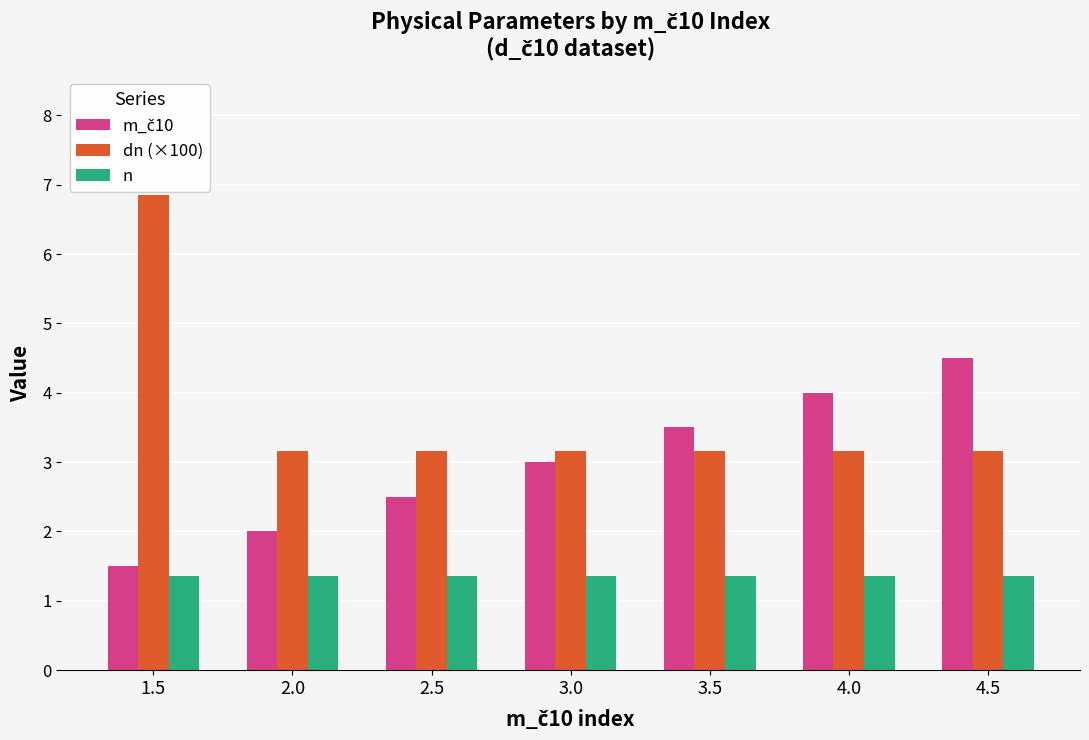

What is the total value across all series at 3.0?

7.5